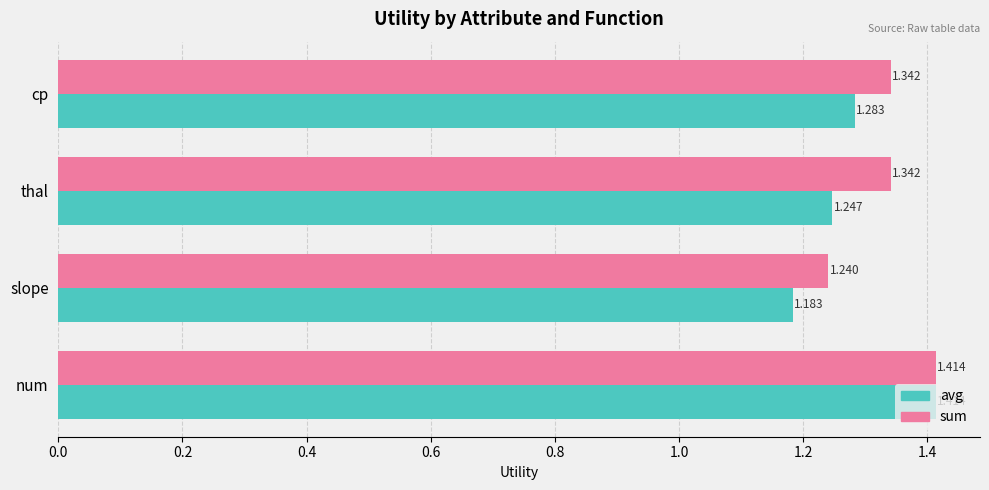

At slope, list the series in order from smallest to largest.

avg, sum